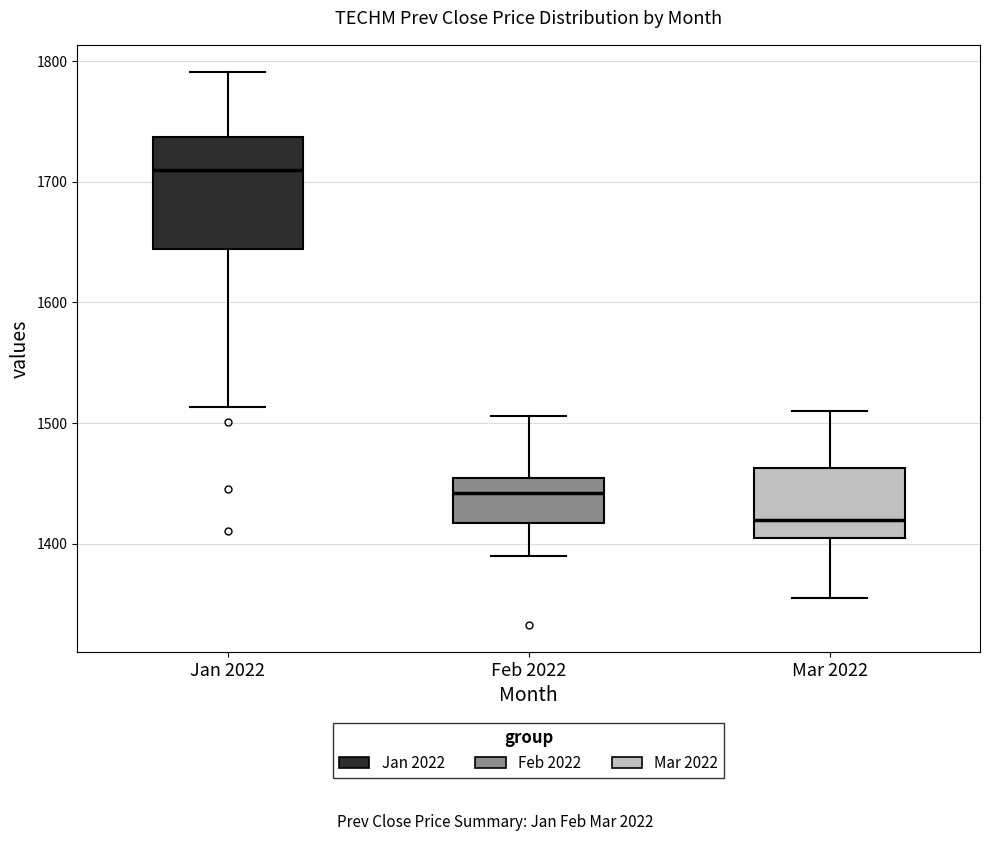

Which box is the tallest, from its lower edge to its upper edge?

Jan 2022